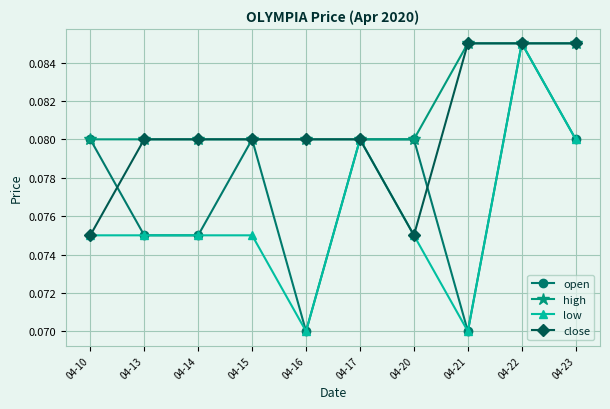

Is the value of low at 04-14 greater than the value of high at 04-20?

No